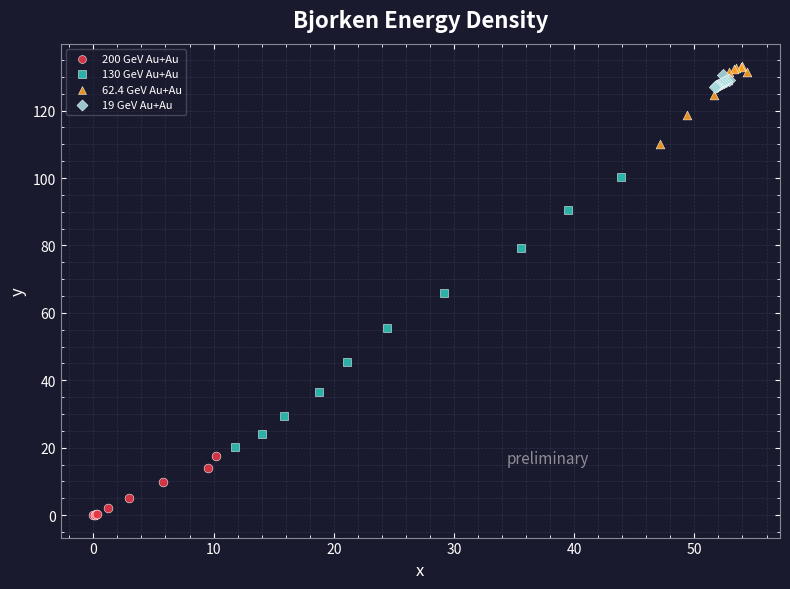

Which series has the largest Y range (max minus min)?

130 GeV Au+Au